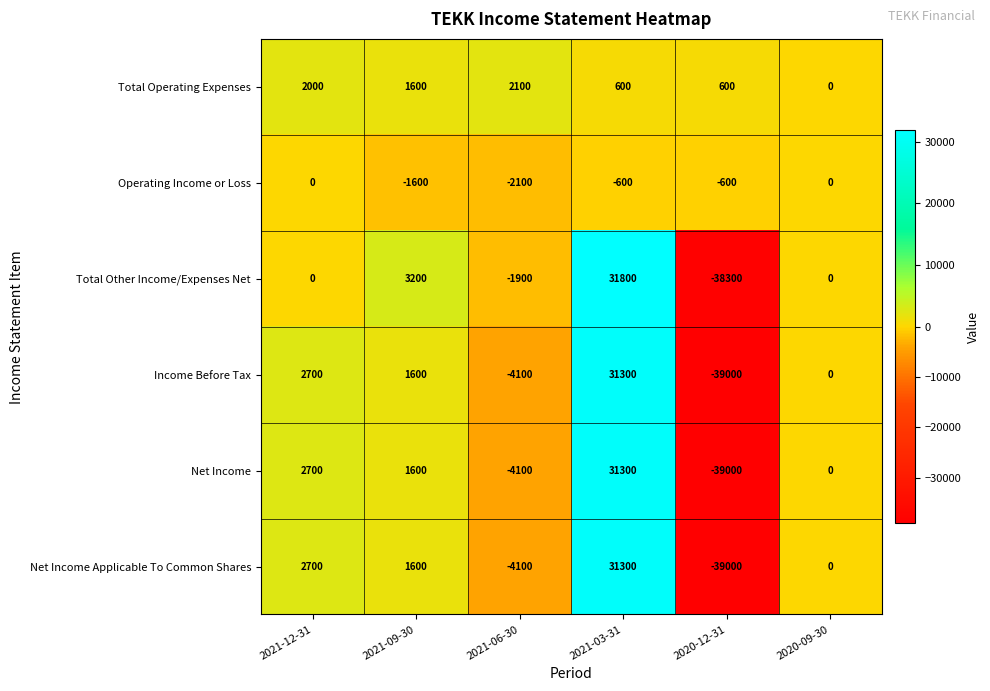

Is it true that Income Before Tax equals 2700 at 2021-12-31?

True